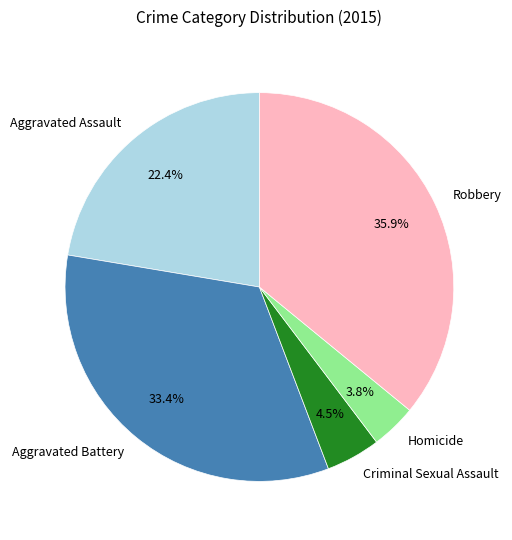

To the nearest percent, what is the combined percentage of Aggravated Assault and Robbery?

58%